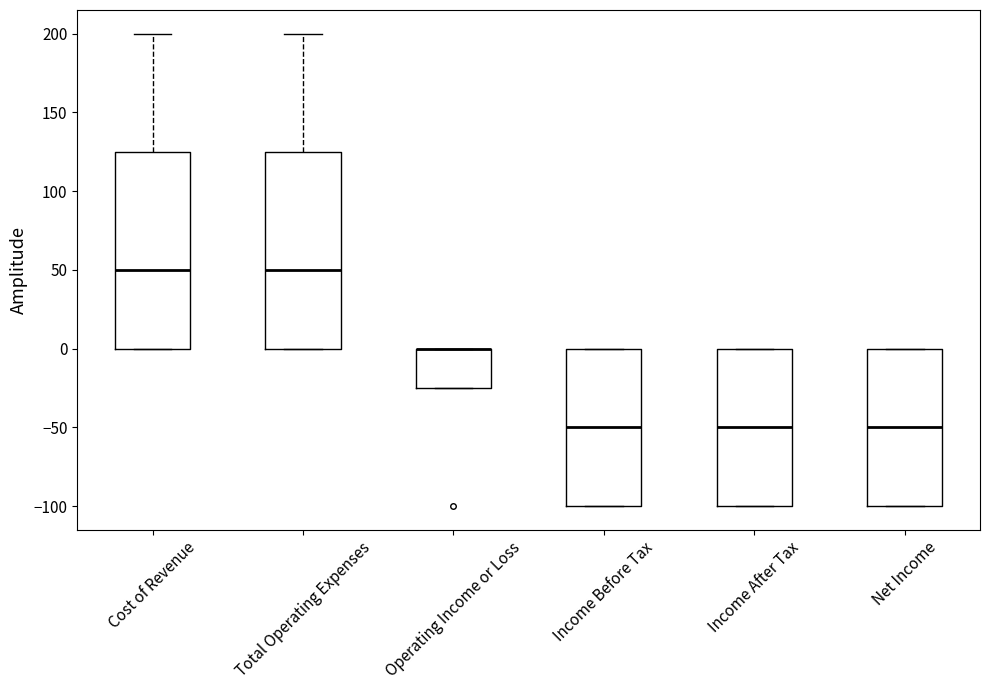

Reading left to right, read every box against the y-axis: the position of its median line, the range the box covers, and the ends of its whiskers. The values are not printed on the chart, so give them approximately, as read against the axis.

Cost of Revenue: median 50, box 0 to 125, whiskers 0 to 200
Total Operating Expenses: median 50, box 0 to 125, whiskers 0 to 200
Operating Income or Loss: median 0 (drawn on the box's upper edge), box -25 to 0, whiskers -25 to 0
Income Before Tax: median -50, box -100 to 0, whiskers -100 to 0
Income After Tax: median -50, box -100 to 0, whiskers -100 to 0
Net Income: median -50, box -100 to 0, whiskers -100 to 0